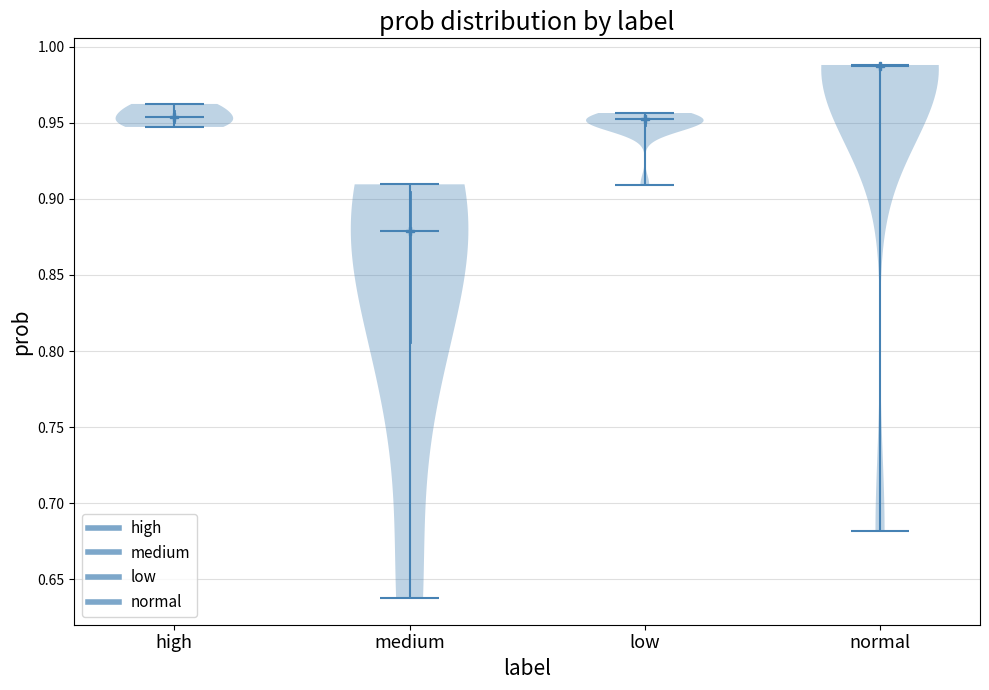

What is the highest point the violin for high reaches on the y-axis? The values are not printed on the chart, so give them approximately, as read against the axis.

0.960